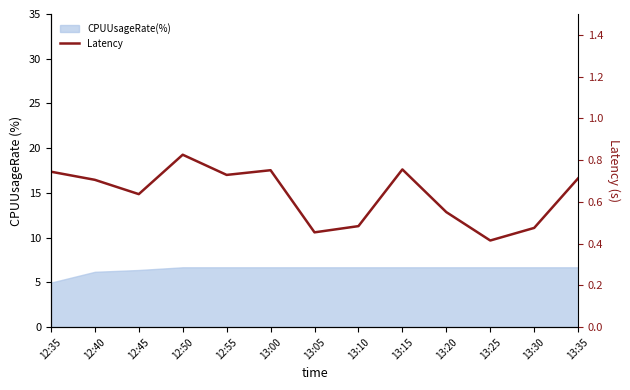

Which category has the lowest value across all series?

13:25